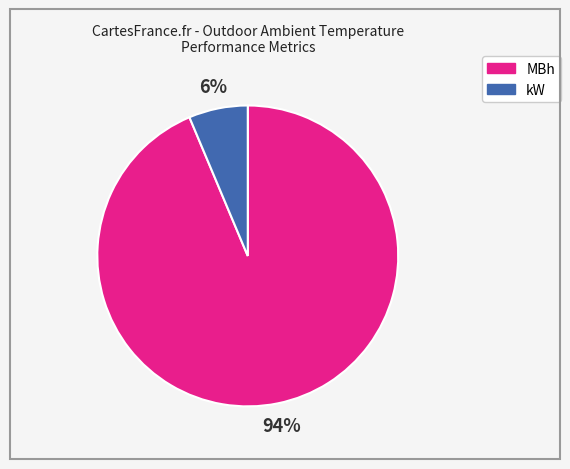

Rank the categories by value from lowest to highest.

kW, MBh